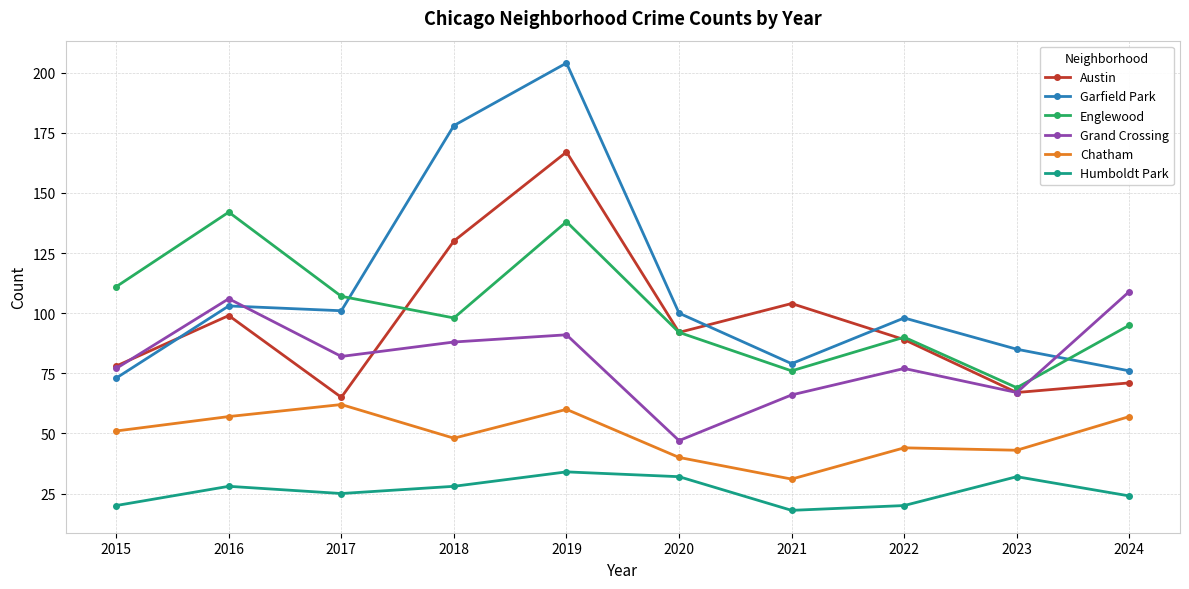

How many intersections are there between Garfield Park and Austin?

3